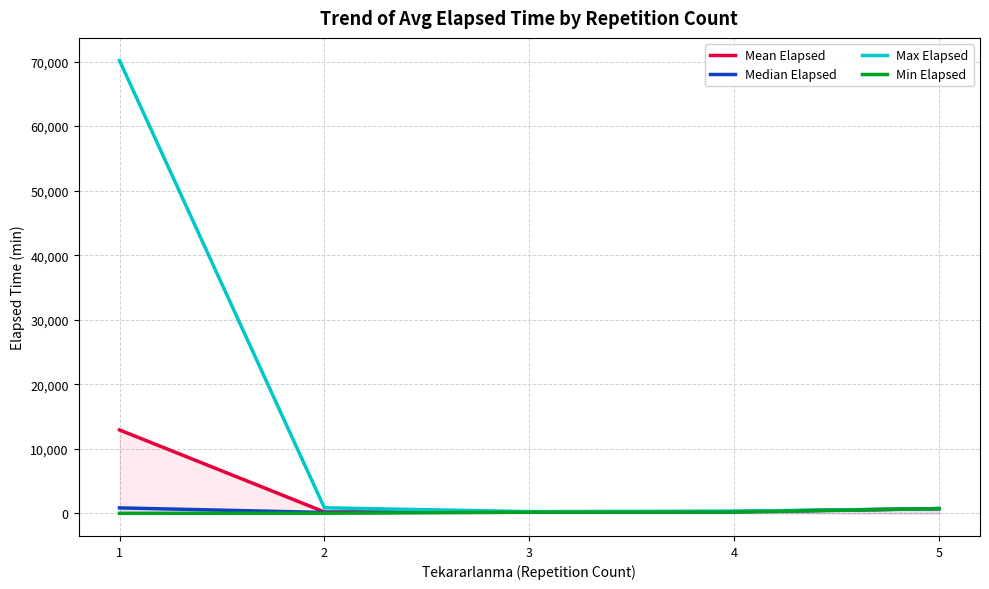

Where does the Min Elapsed series first go above 175?

4